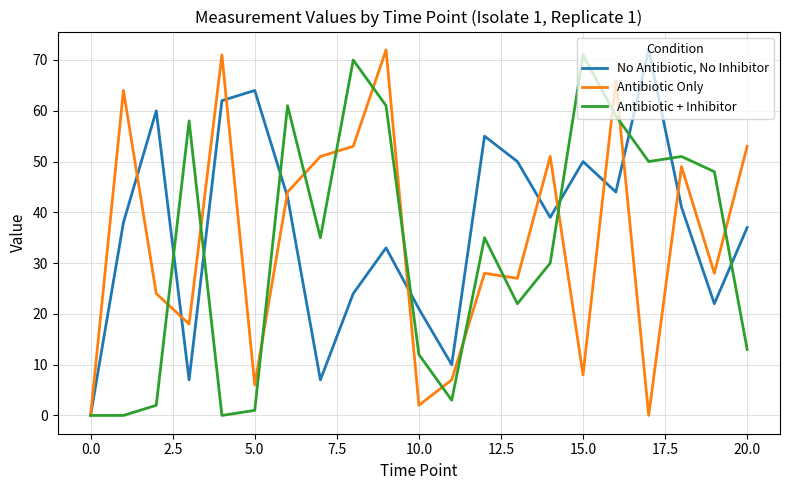

Rank the series by their average value, from highest to lowest.

No Antibiotic, No Inhibitor, Antibiotic Only, Antibiotic + Inhibitor